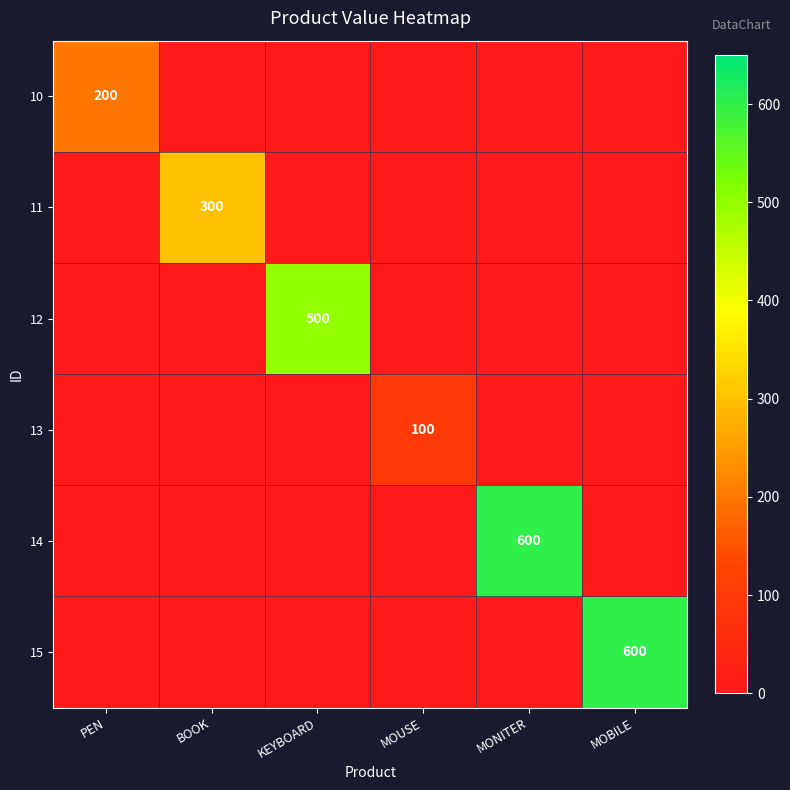

How many distinct data groups are displayed?

6